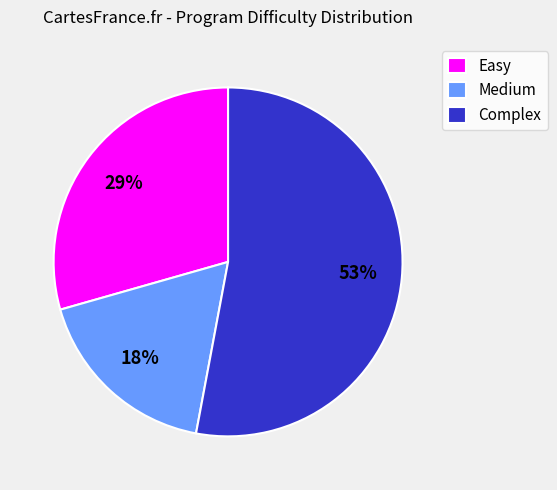

To the nearest percent, what portion does Medium represent?

18%